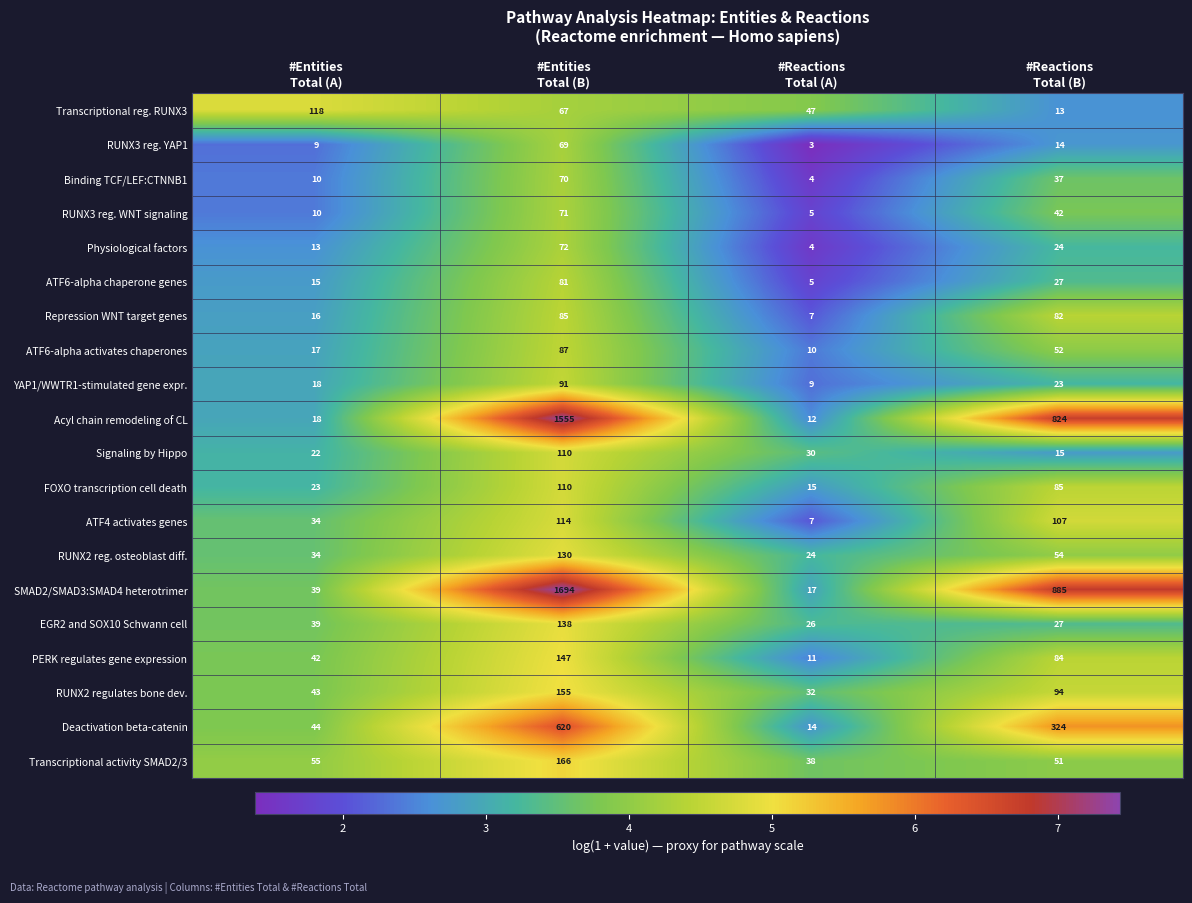

What is the lowest value of the Acyl chain remodeling of CL series?

12